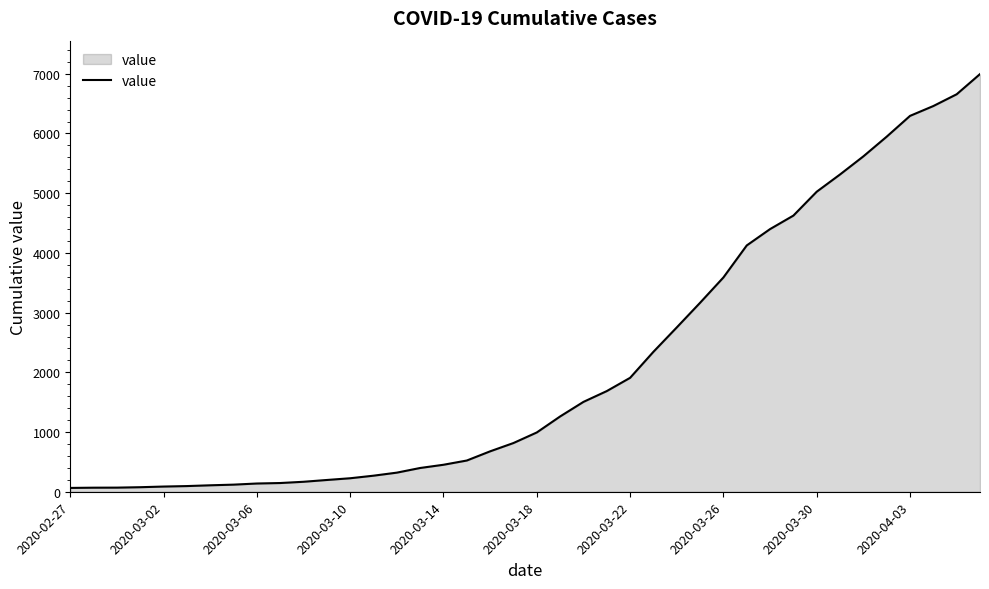

What is the greatest value displayed?

6995